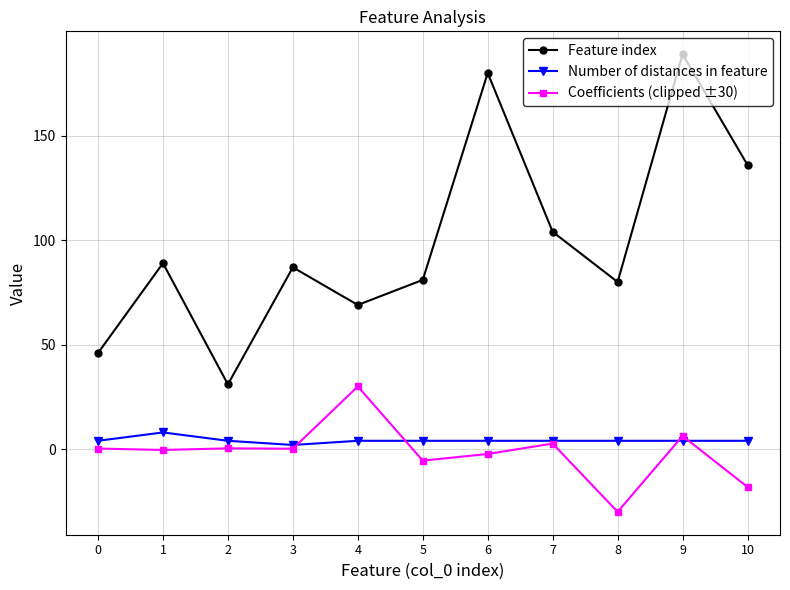

In Feature index, how many points are lower than both neighbors (excluding endpoints)?

3